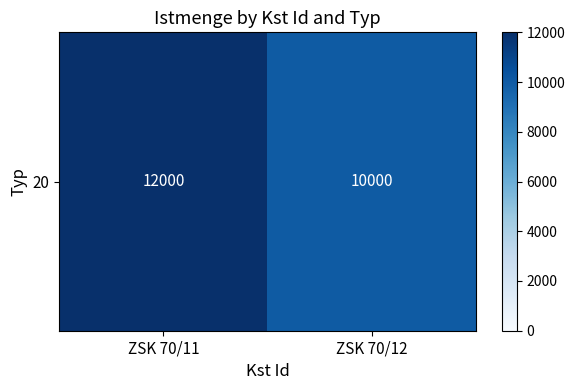

The value at ZSK 70/12 is 10000. True or false?

True